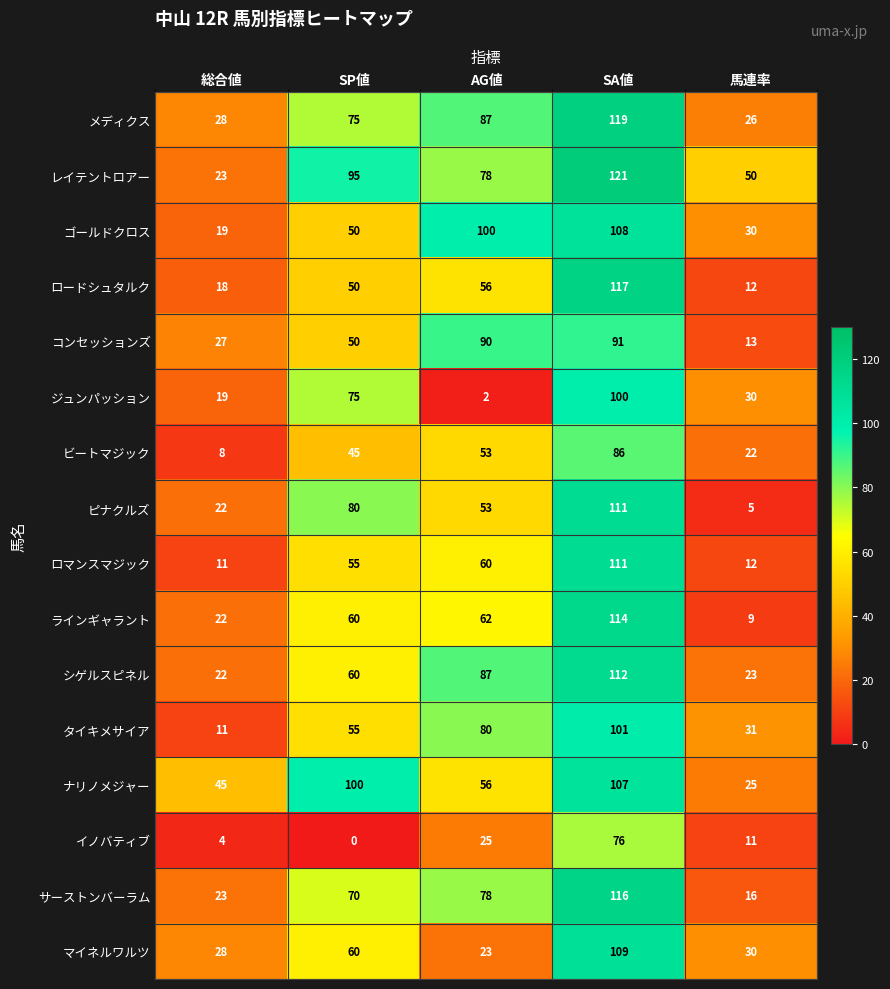

At how many categories does at least one series exceed 58?

3